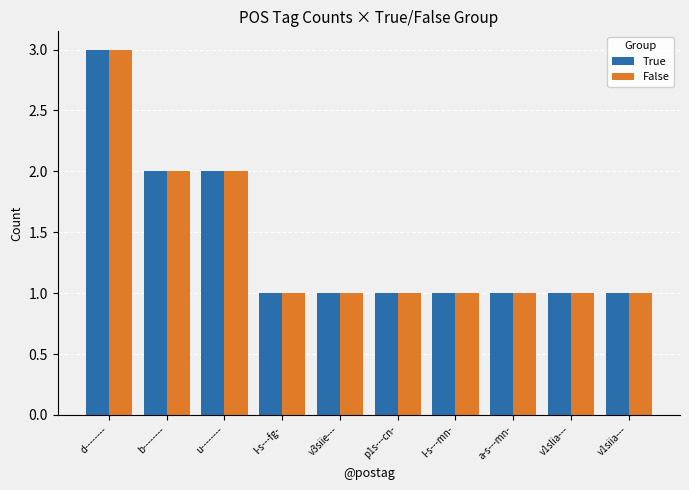

Reading left to right, list all the values displayed in this chart.

True: 3	2	2	1	1	1	1	1	1	1
False: 3	2	2	1	1	1	1	1	1	1